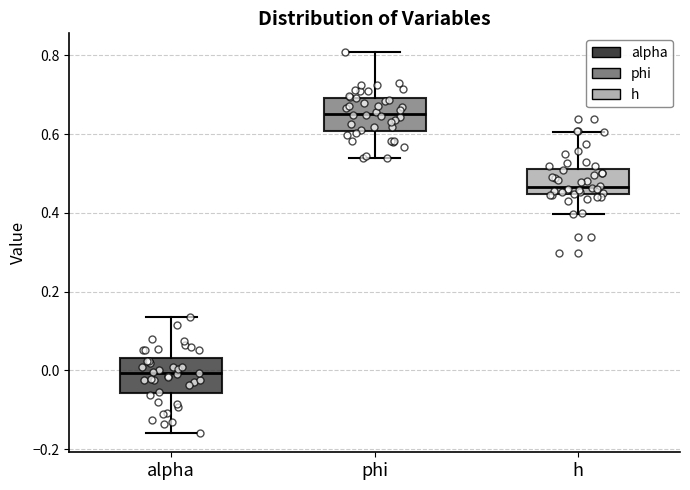

Reading left to right, read every box against the y-axis: the position of its median line, the range the box covers, and the ends of its whiskers. The values are not printed on the chart, so give them approximately, as read against the axis.

alpha: median 0.00, box -0.06 to 0.04, whiskers -0.16 to 0.14
phi: median 0.66, box 0.60 to 0.70, whiskers 0.54 to 0.80
h: median 0.46, box 0.44 to 0.52, whiskers 0.40 to 0.60